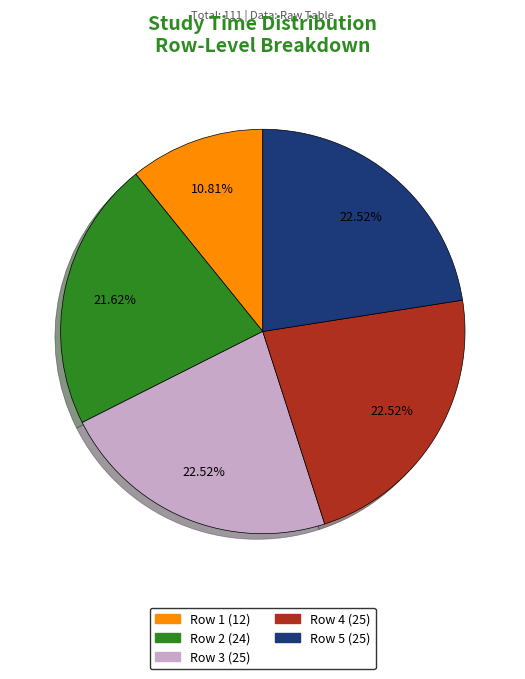

Does any single category account for the majority?

No